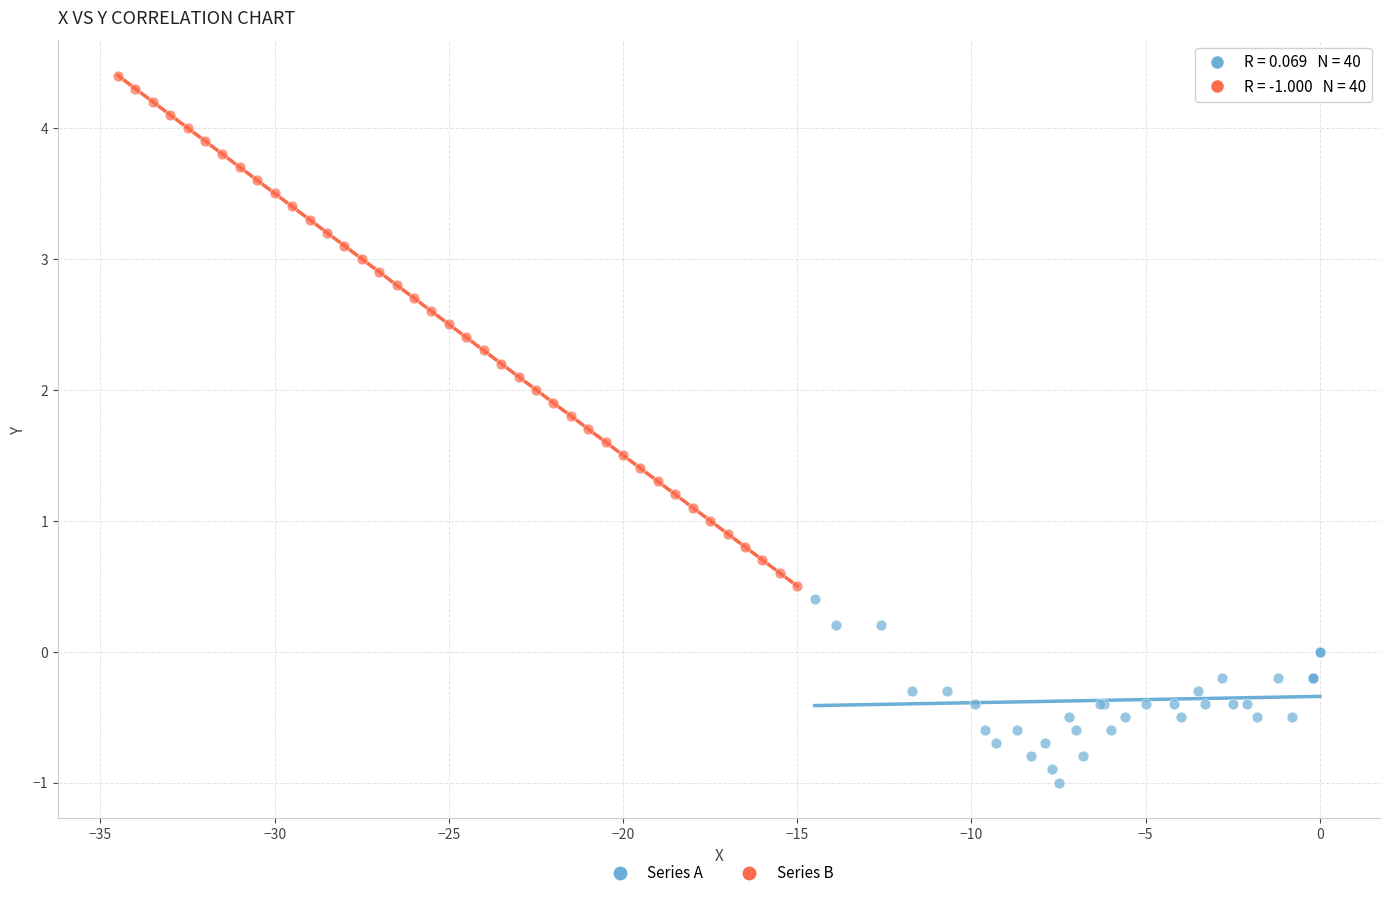

Which series reaches the maximum Y coordinate?

Series B